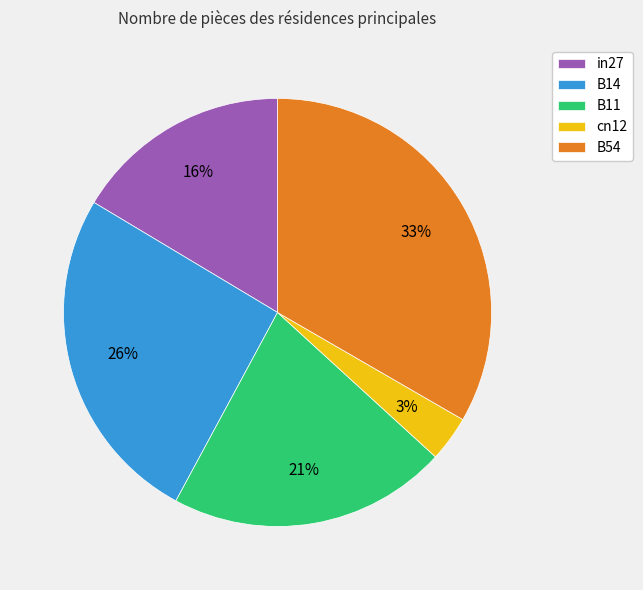

Do B11 and cn12 together represent more than half of the pie?

No